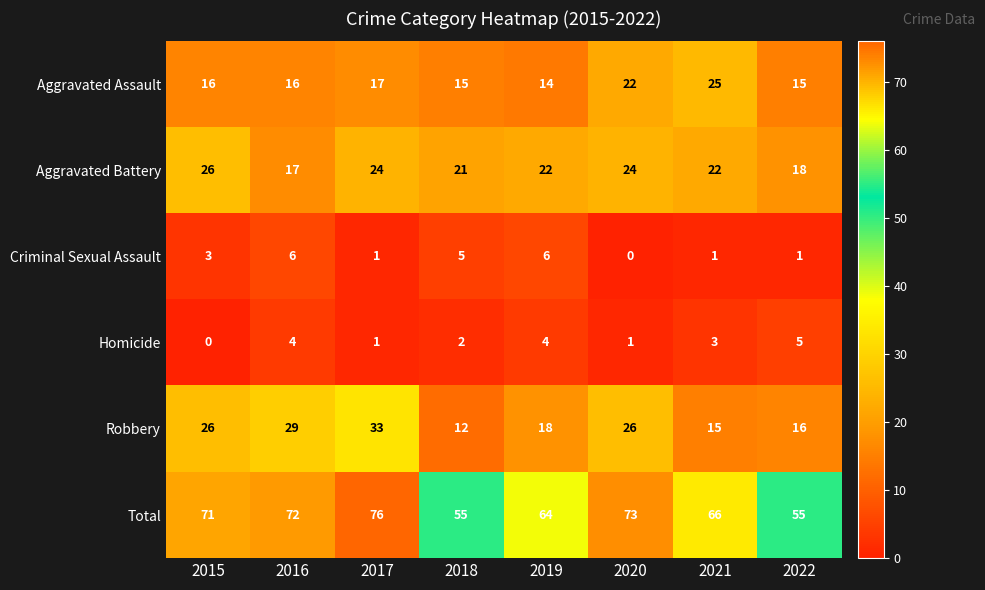

List the series in order of their peak value, lowest first.

Homicide, Criminal Sexual Assault, Aggravated Assault, Aggravated Battery, Robbery, Total